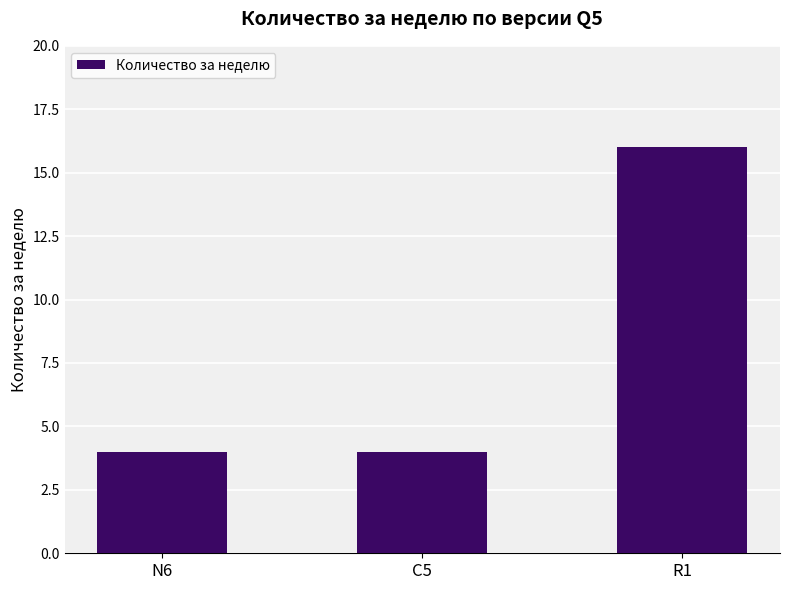

What is the maximum value shown in the chart?

16